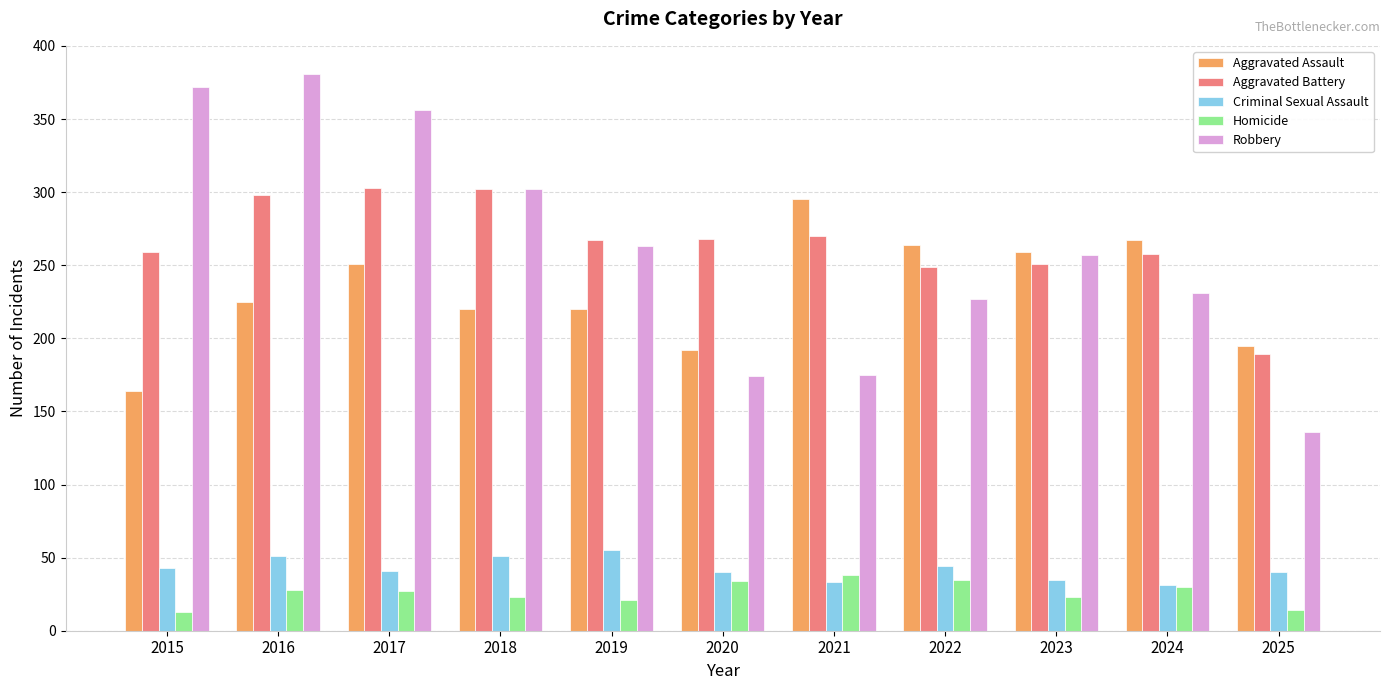

What is the value of the Homicide bar at the 5th from the left?

21